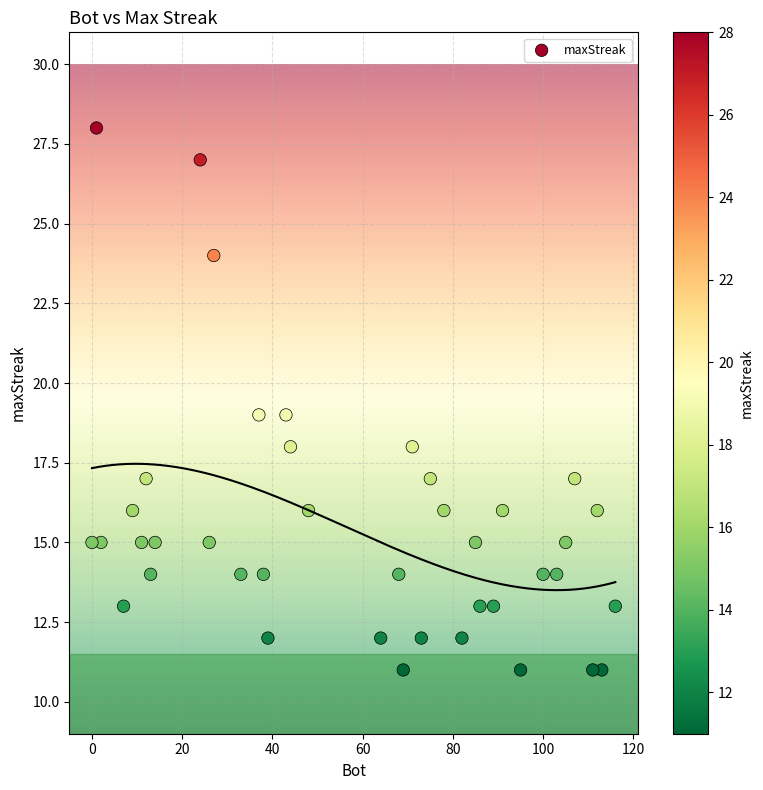

What is the range of X values (max minus min)?

116